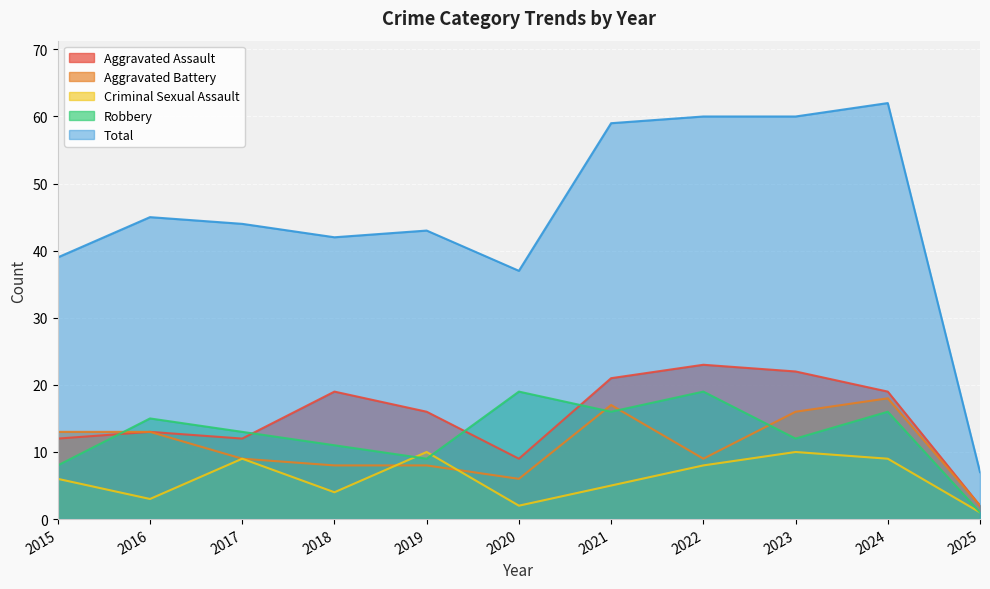

How many data points in Aggravated Assault are less than 16?

5